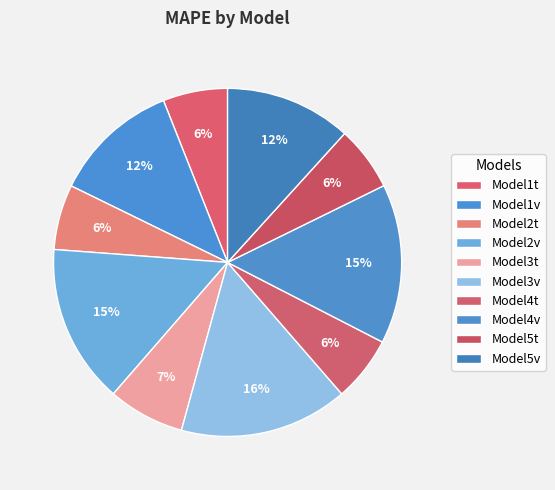

How many segments does this pie chart have?

10